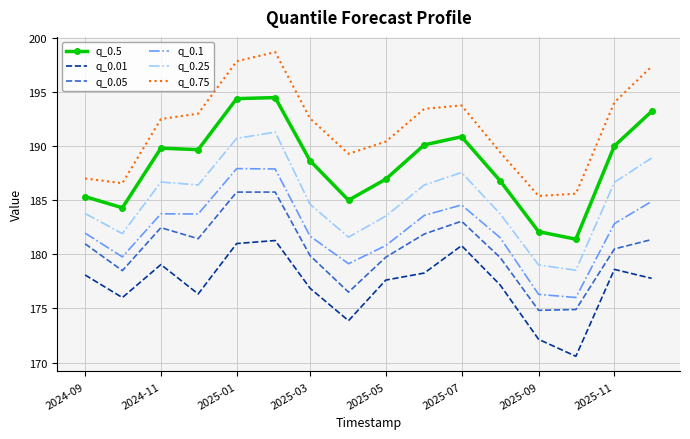

True or false: q_0.5 and q_0.75 cross at least once.

False